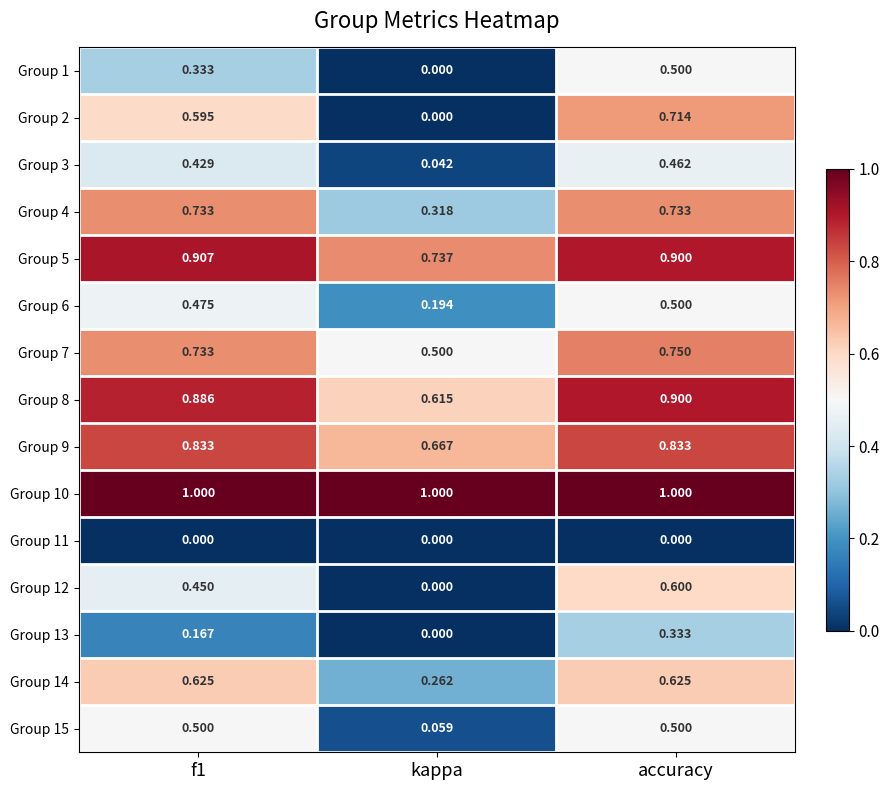

Is the value of Group 11 at accuracy greater than the value of Group 10 at kappa?

No